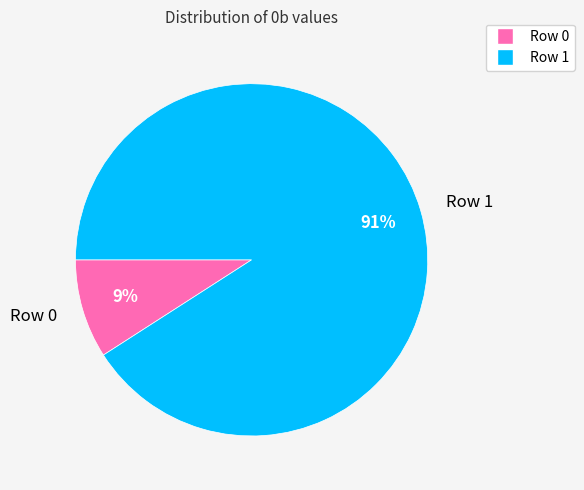

Is it true that Row 0 is 1% of the pie?

False